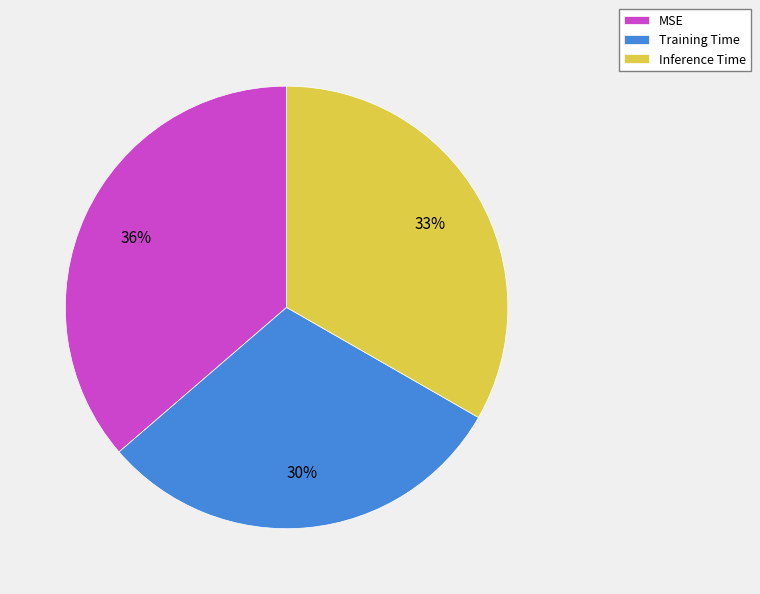

How many segments does this pie chart have?

3